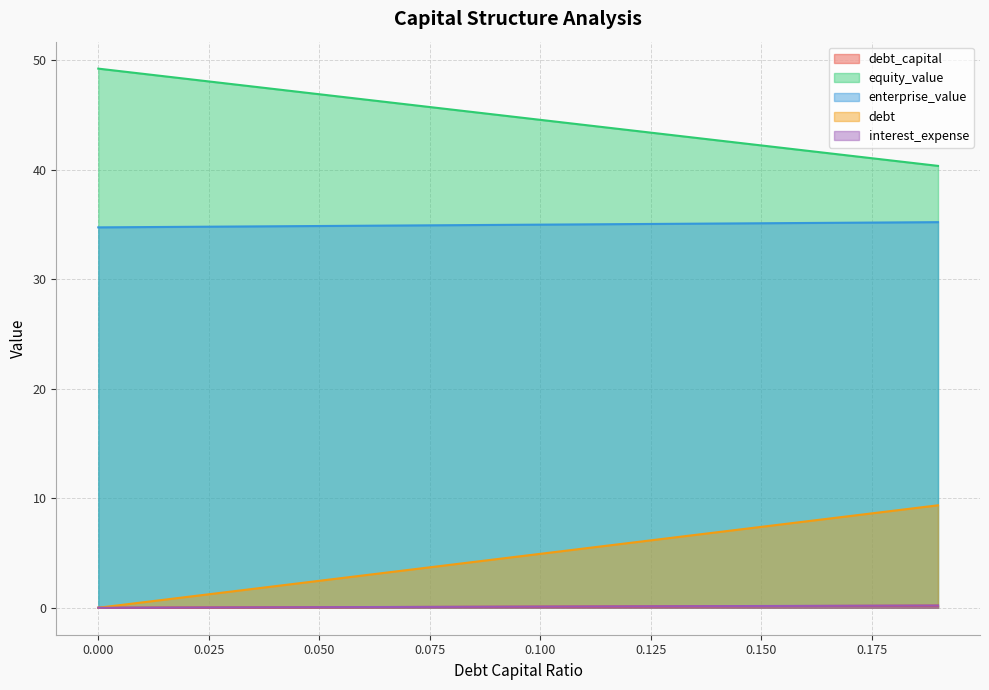

Is it true that interest_expense equals 0.0 at 0.02?

True